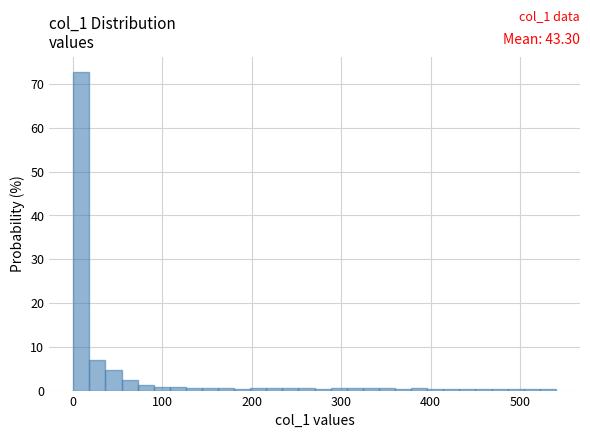

Around what value on the x-axis is the tallest bar? Give the approximate position of its centre, as read against the axis.

10